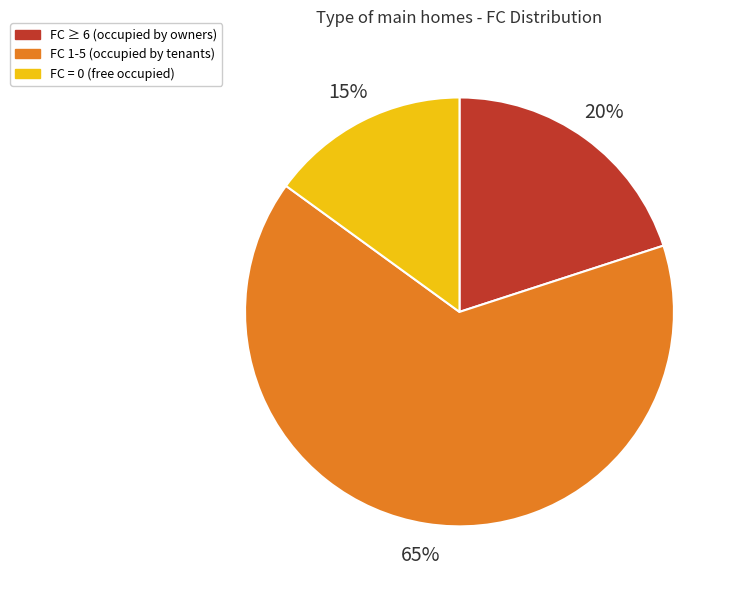

Is it true that FC 1-5 (occupied by tenants) is 77% of the pie?

False